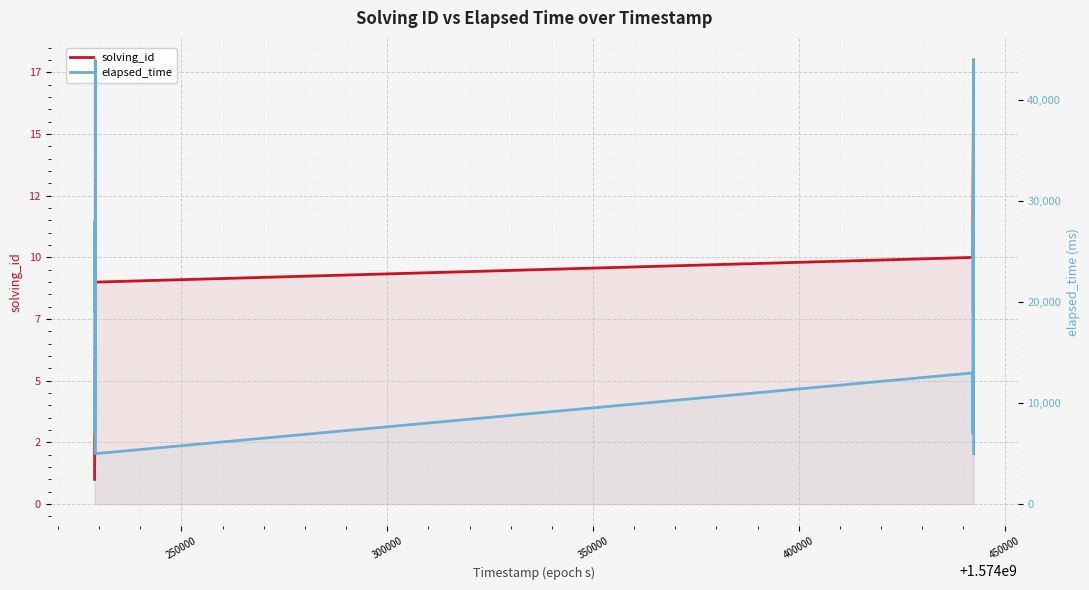

Does the chart display data point markers on the line(s)?

No